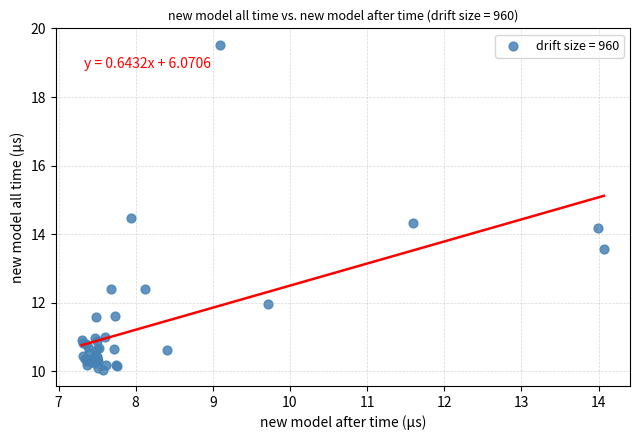

What Y value in the scatter plot is closest to 14?

14.2